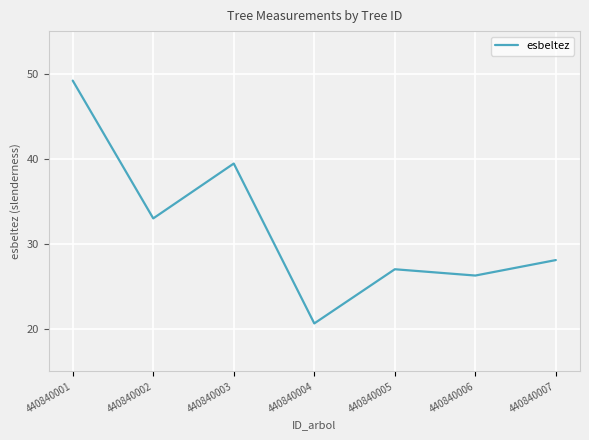

What is the average value?

31.9